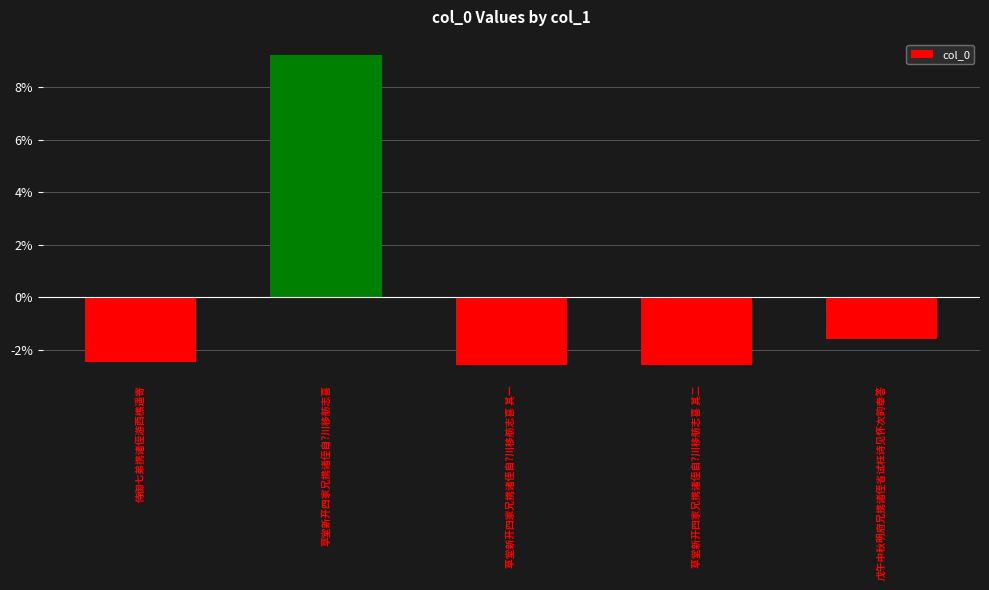

What is the label of the 1st bar from the left?

侍御七弟携诸侄游西樵遥寄